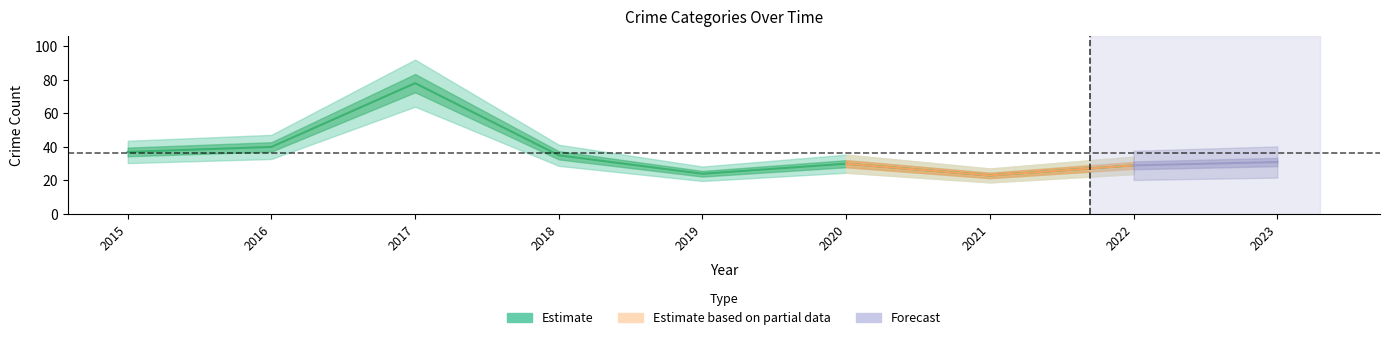

At how many categories does at least one series exceed 57?

1